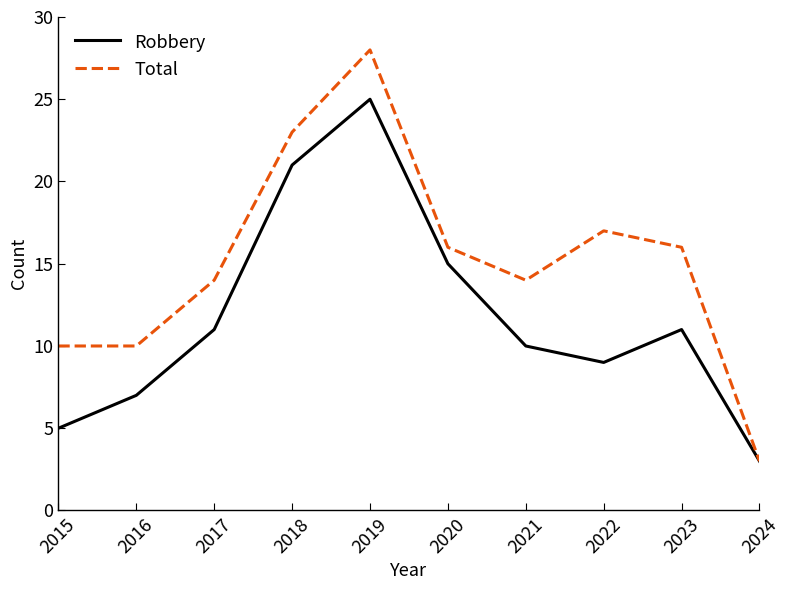

Reading left to right, list all the values displayed in this chart.

Robbery: 2015=5	2016=7	2017=11	2018=21	2019=25	2020=15	2021=10	2022=9	2023=11	2024=3
Total: 2015=10	2016=10	2017=14	2018=23	2019=28	2020=16	2021=14	2022=17	2023=16	2024=3